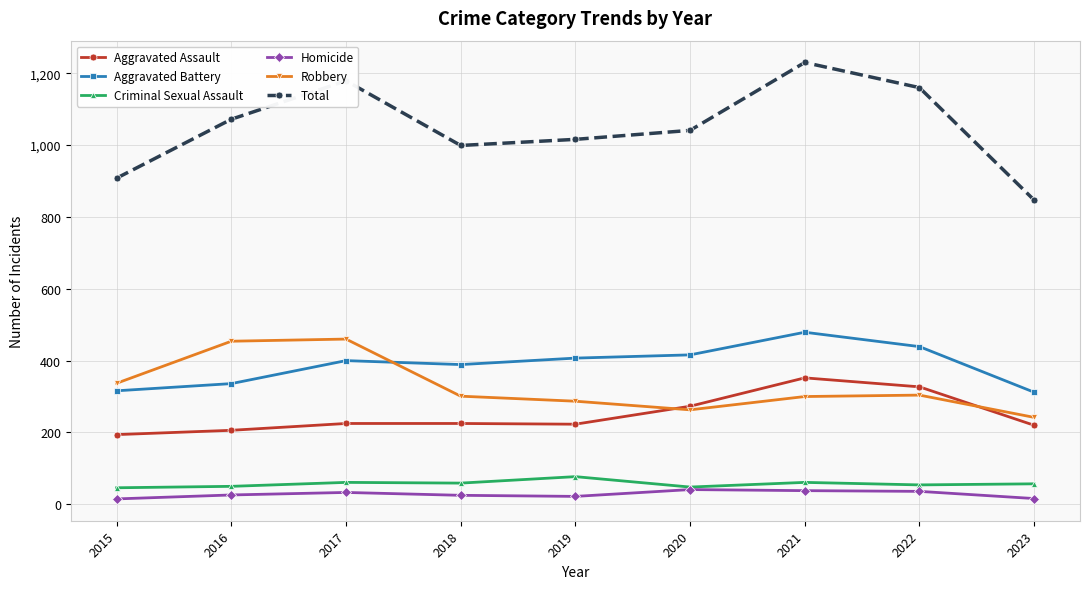

What is the greatest value displayed?

1230